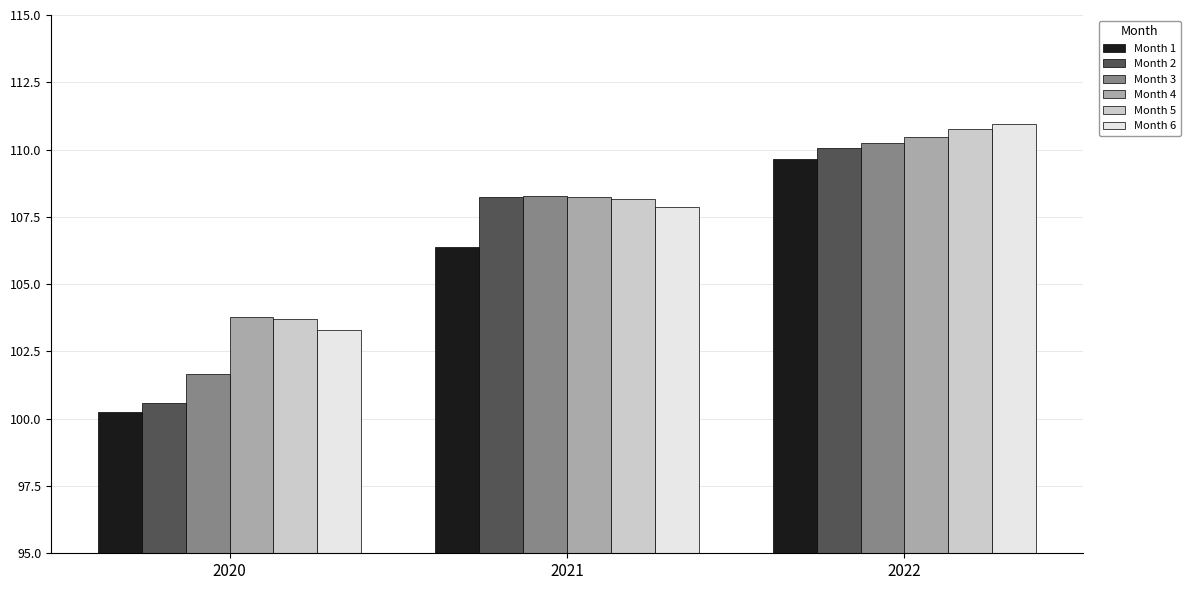

What is the sum of all Month 5 values?

322.6